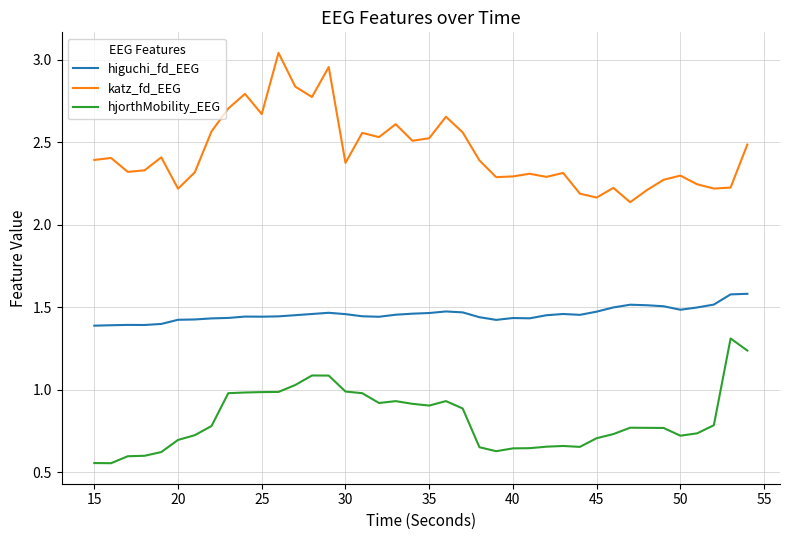

Which series has the largest total across all categories?

katz_fd_EEG